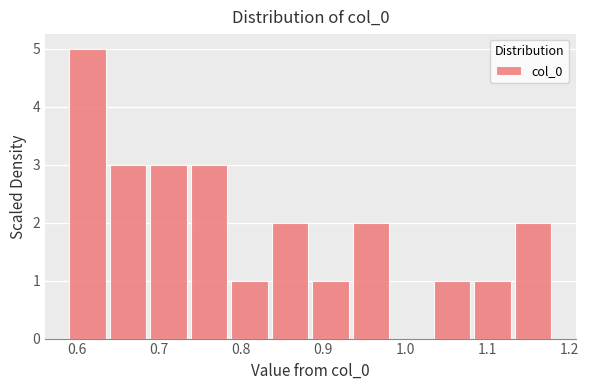

Reading left to right, transcribe this chart: for each bar, give the range it covers on the x-axis and its height. Neither the bar edges nor the heights are printed on the chart, so give them approximately, as read against the axes.

0.59 to 0.64: 5
0.64 to 0.69: 3
0.69 to 0.74: 3
0.74 to 0.79: 3
0.79 to 0.84: 1
0.84 to 0.89: 2
0.89 to 0.94: 1
0.94 to 0.99: 2
0.99 to 1.03: 0
1.03 to 1.08: 1
1.08 to 1.13: 1
1.13 to 1.18: 2